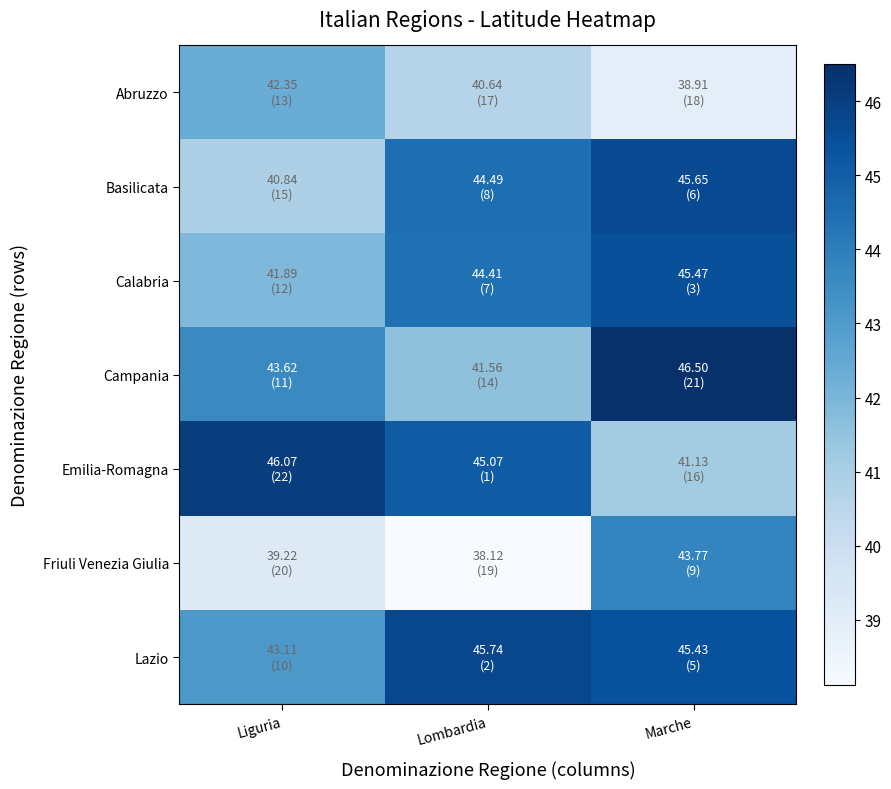

What is the maximum value shown in the chart?

46.5